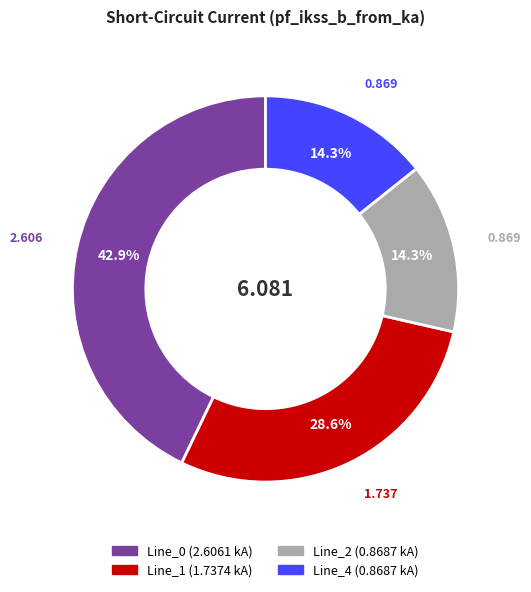

Does Line_2 account for over 50% of the chart?

No